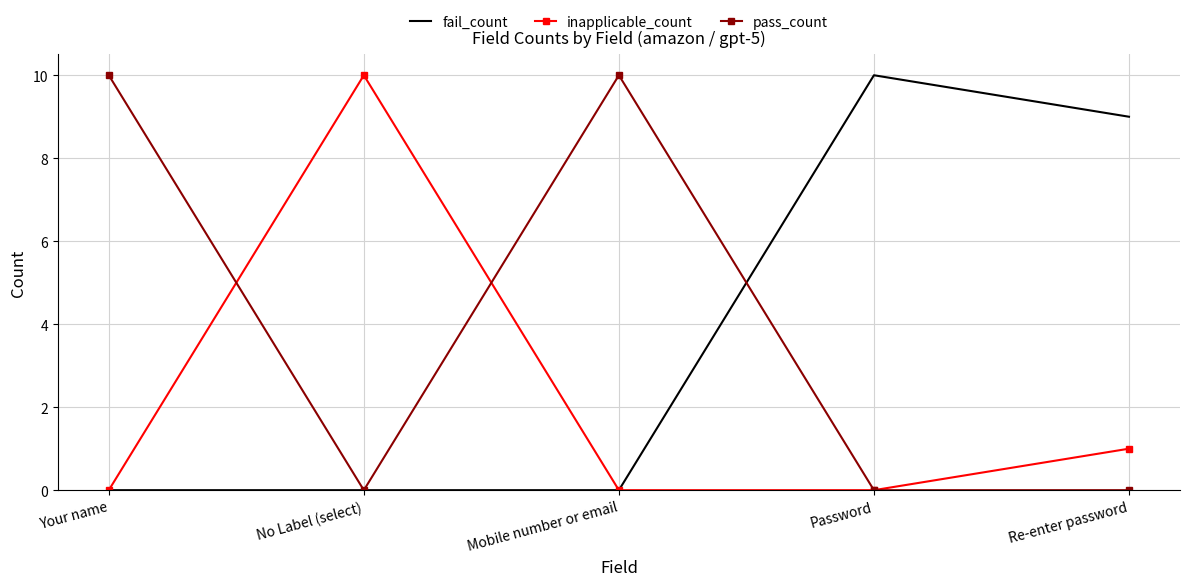

In inapplicable_count, how many points are higher than both neighbors (excluding endpoints)?

1